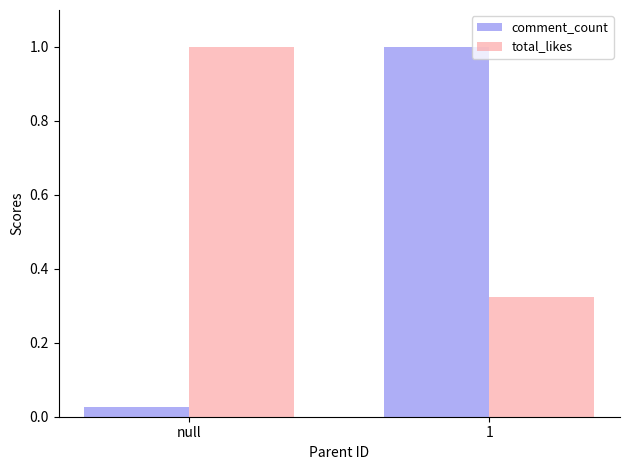

At which category is the sum across all series the highest?

1